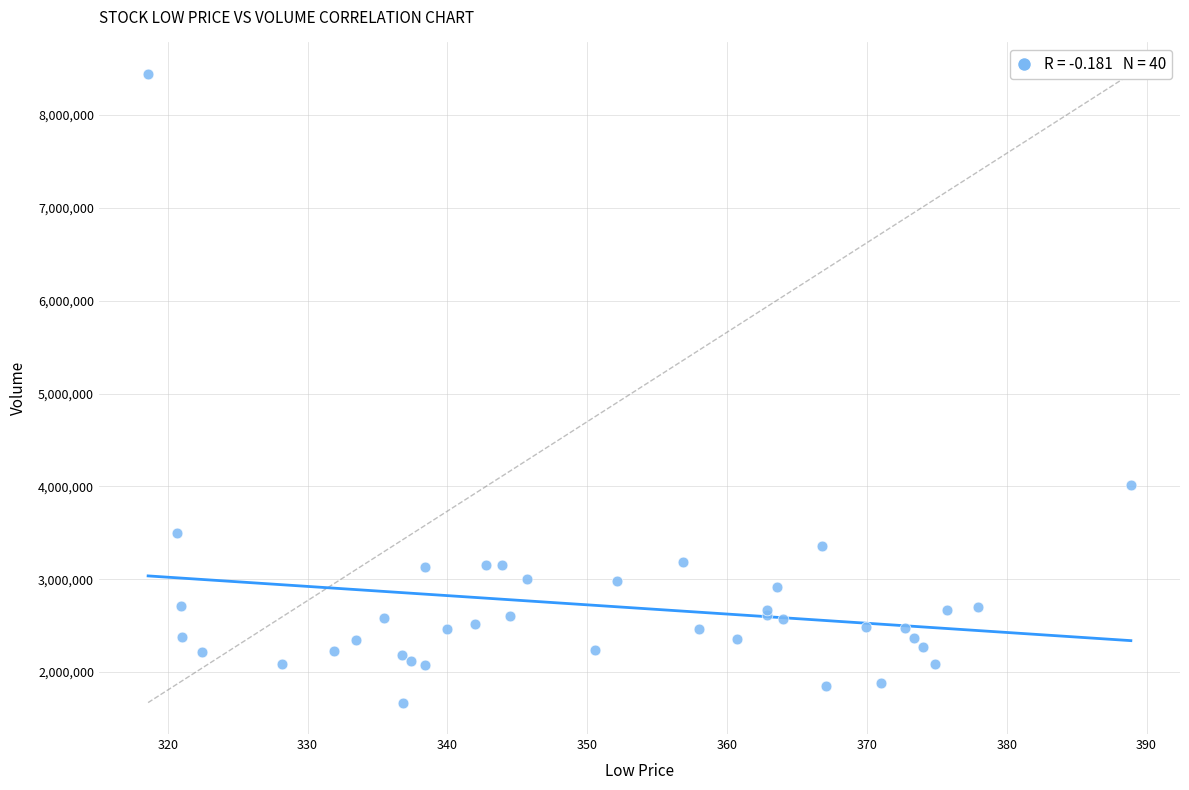

What Y value in the scatter plot is closest to 5057350?

4020000